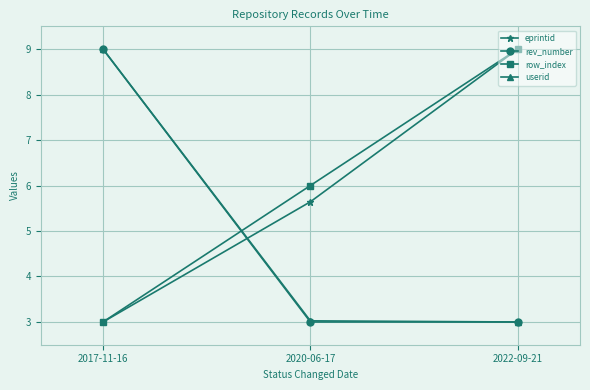

Reading right to left, list all the values displayed in this chart.

eprintid: 9.0	5.6	3.0
rev_number: 3.0	3.0	9.0
row_index: 9.0	6.0	3.0
userid: 3.0	3.0	9.0